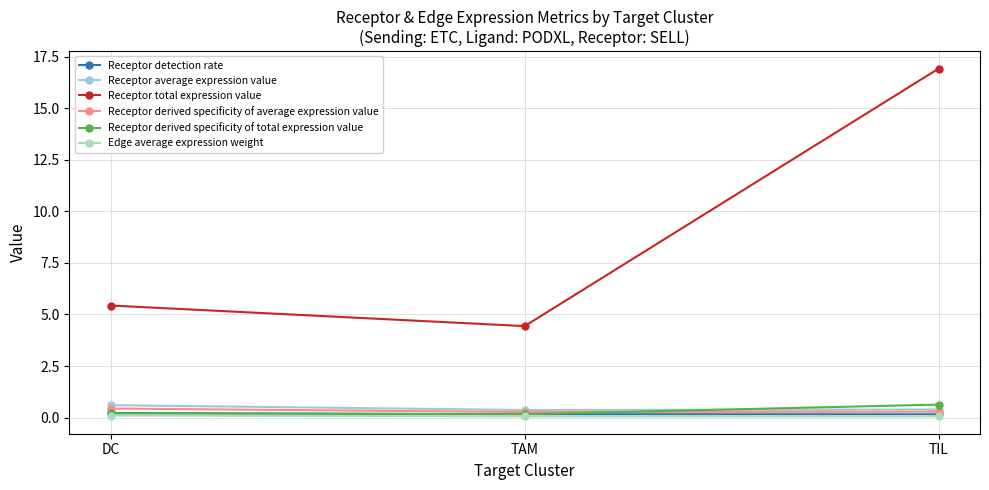

Read the Receptor derived specificity of total expression value value at DC.

0.2